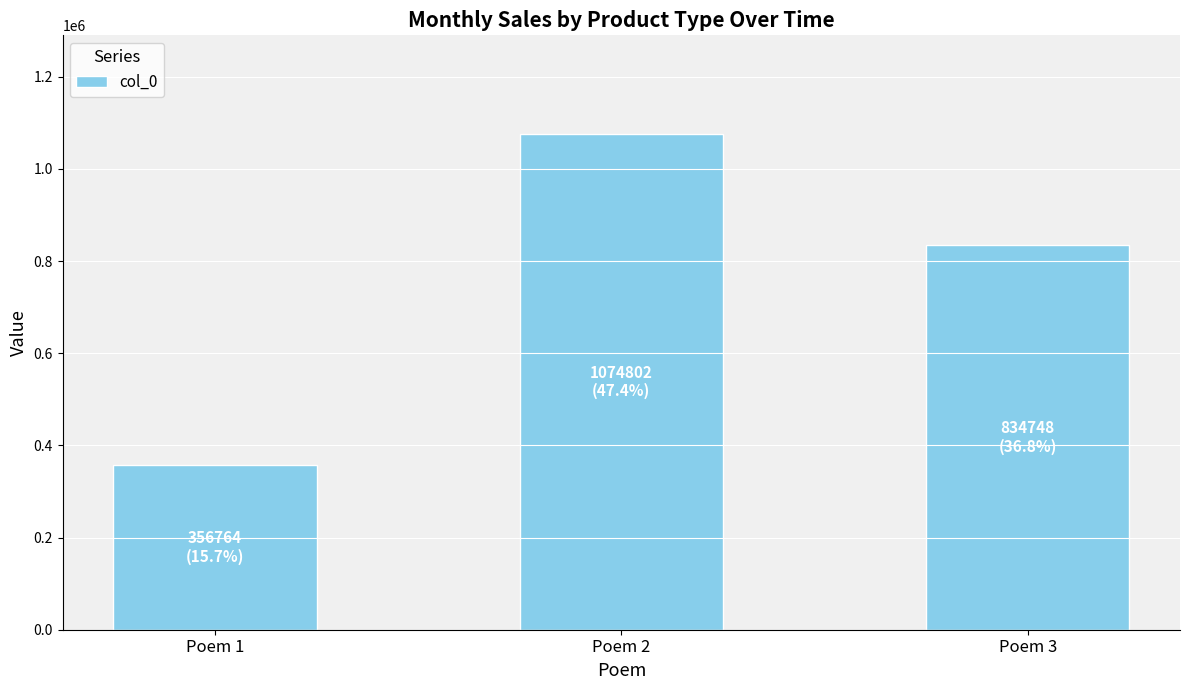

Does the chart contain stacked bars?

No